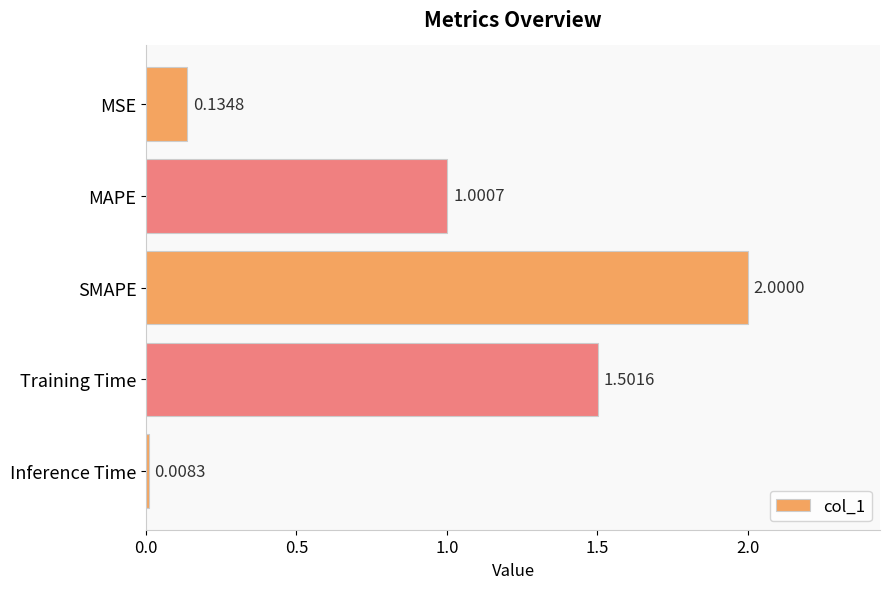

List the labels in order of value, smallest first.

Inference Time, MSE, MAPE, Training Time, SMAPE